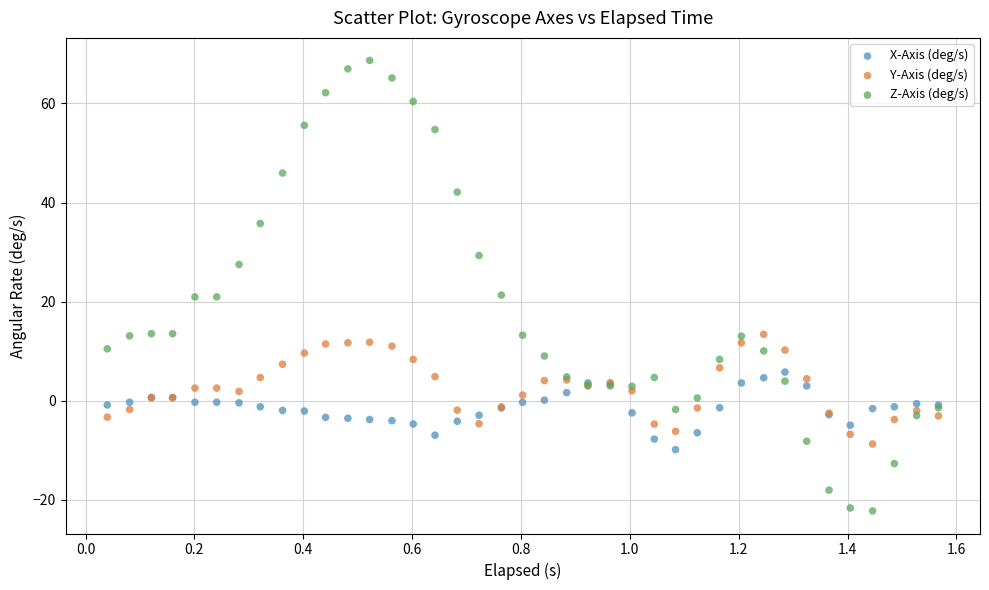

Which series has the widest spread of Y values?

Z-Axis (deg/s)